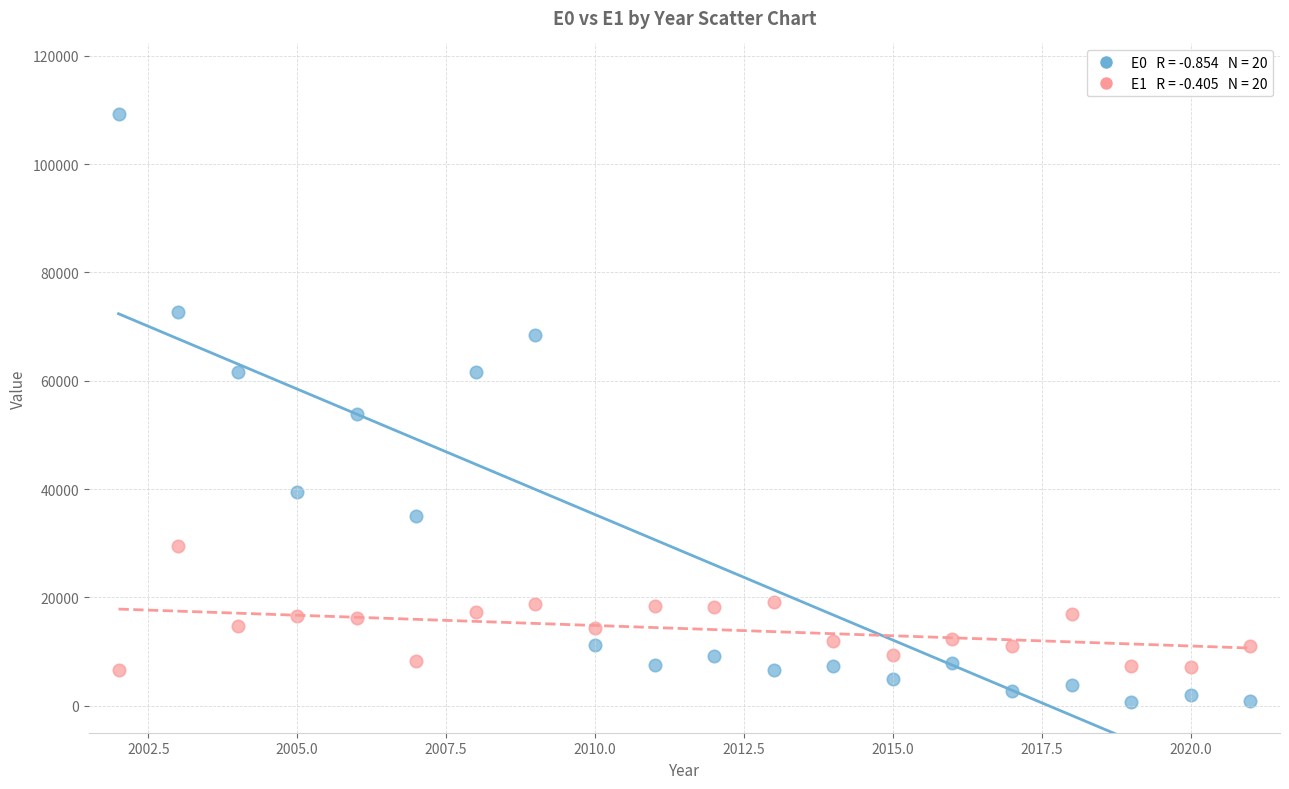

Across all data points, what is the range of X values (max minus min)?

19.0